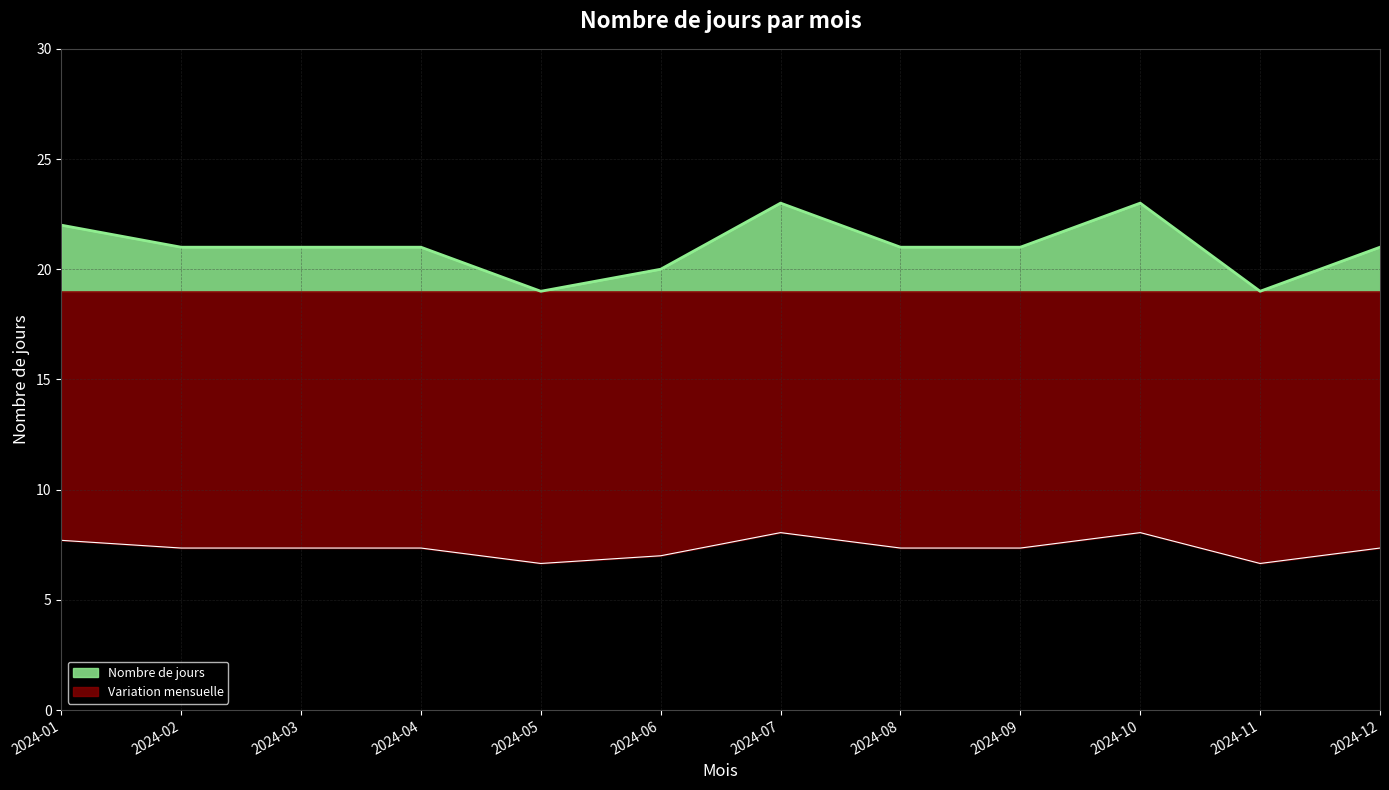

Which has a higher value, 2024-01 or 2024-03?

2024-01